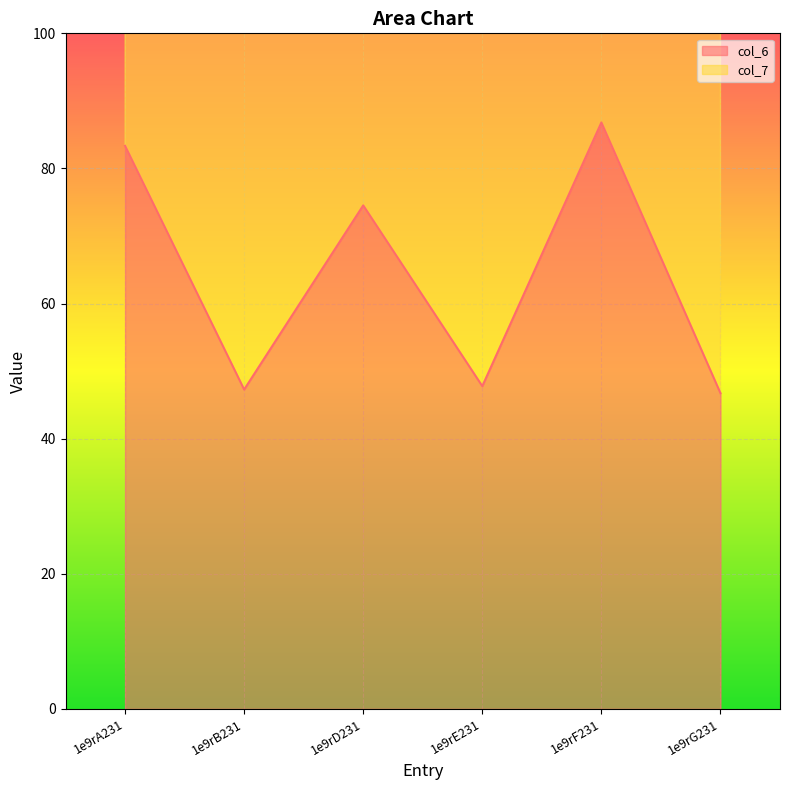

Read the value at 1e9rE231.

47.8